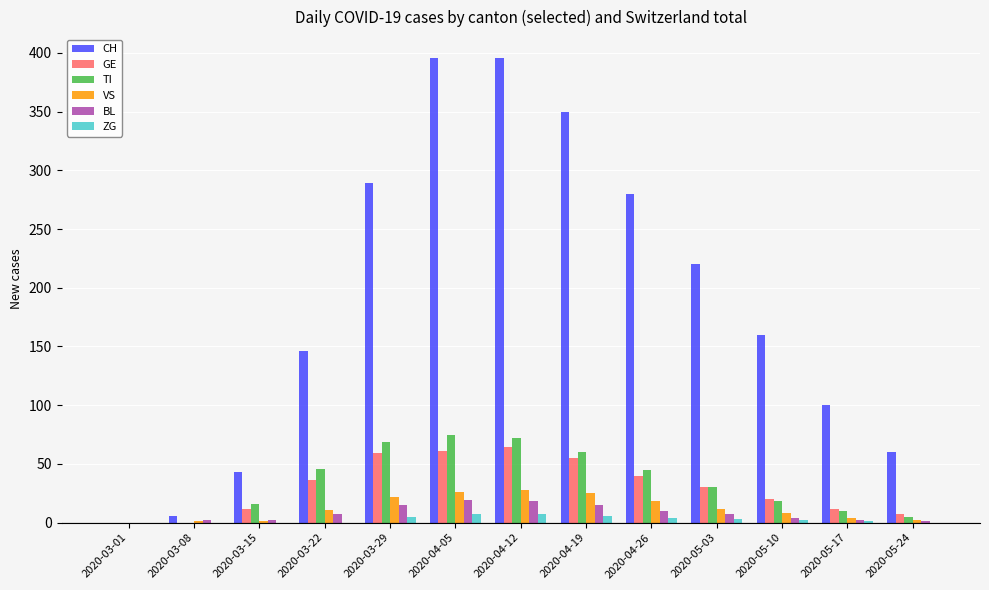

Which series changed the most between 2020-03-15 and 2020-05-10?

CH